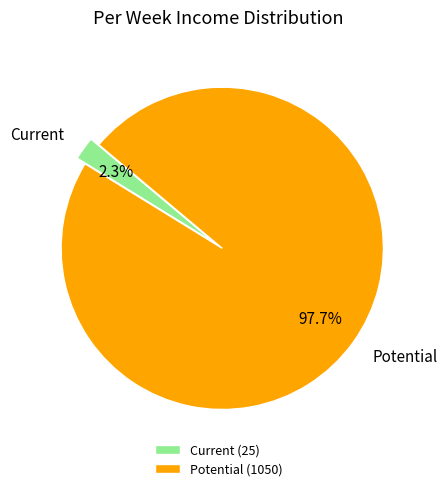

Count the number of slices in the pie.

2